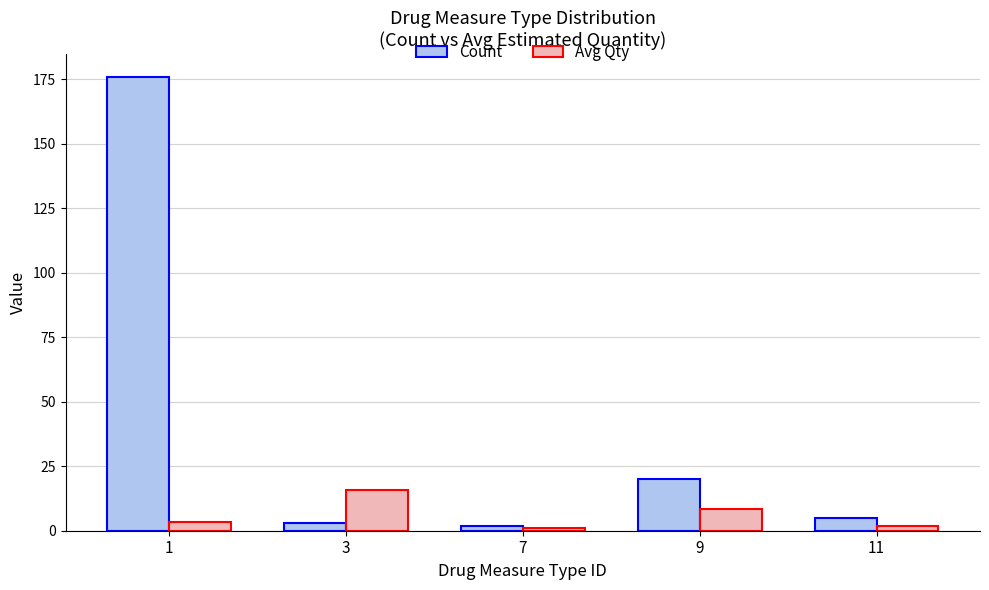

What is the greatest value displayed?

176.0